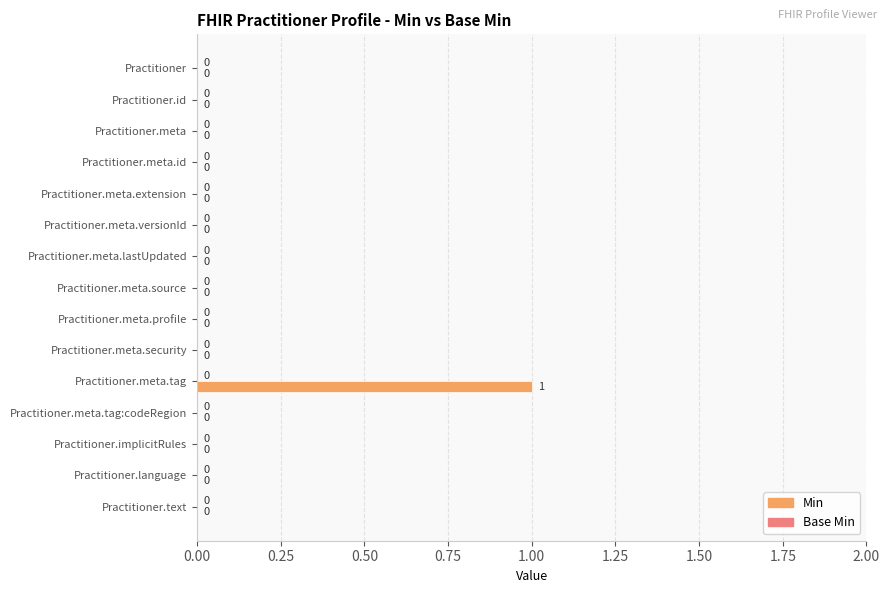

Which label corresponds to the largest value in the chart?

Practitioner.meta.tag